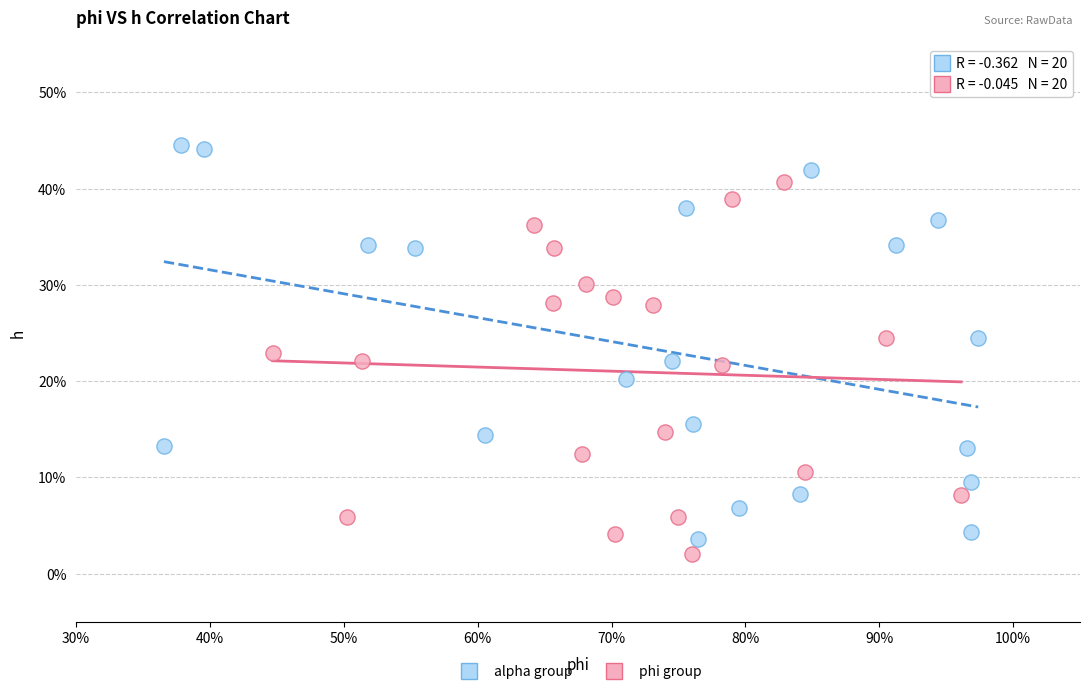

Which series has the widest spread of Y values?

alpha group